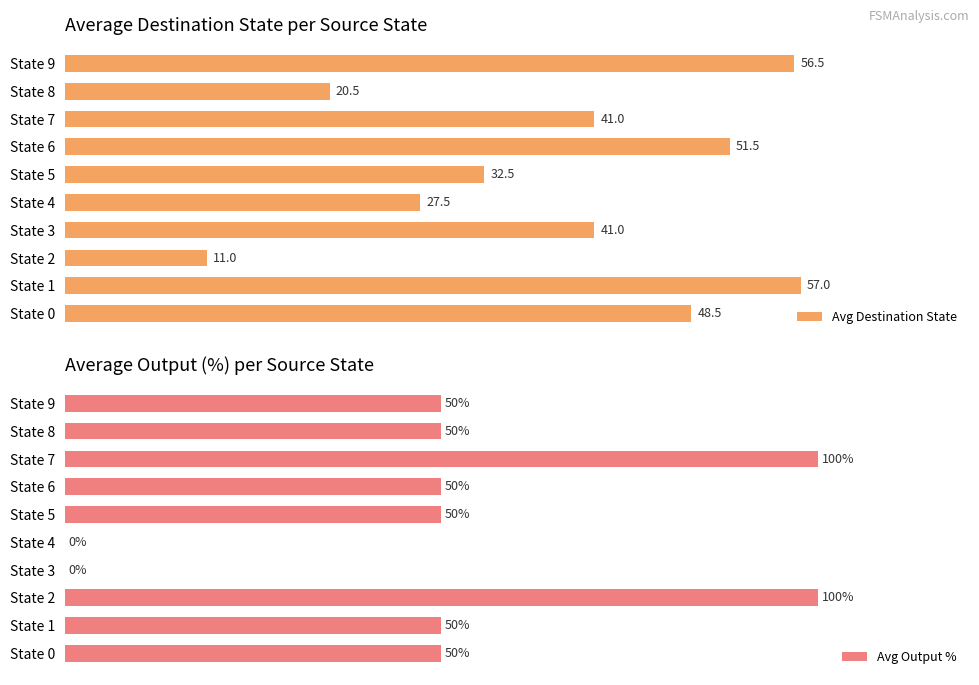

Where is Avg Destination State nearest to the value 34?

State 5